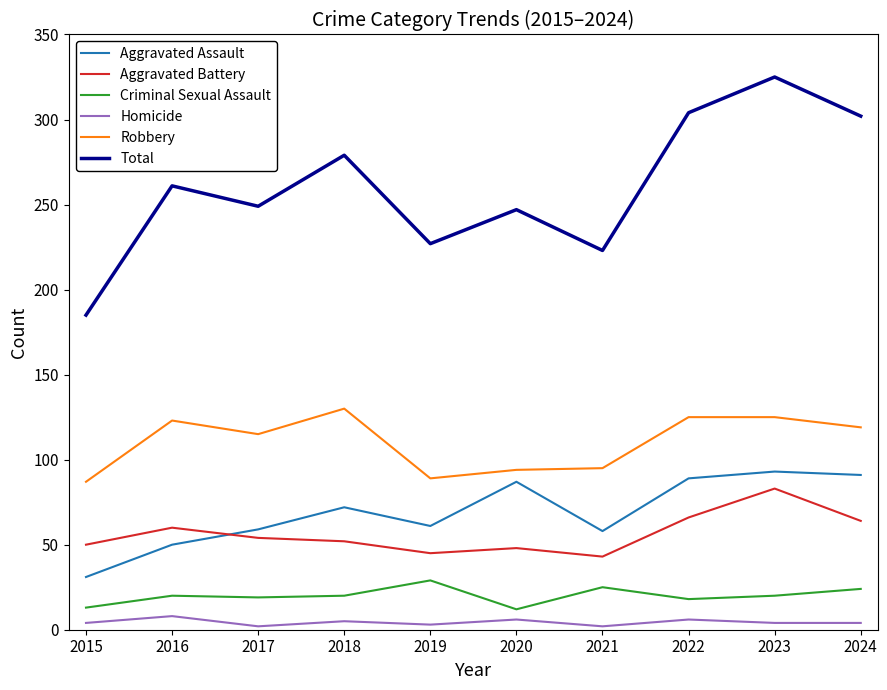

Rank the series at 2022 from highest to lowest value.

Total, Robbery, Aggravated Assault, Aggravated Battery, Criminal Sexual Assault, Homicide